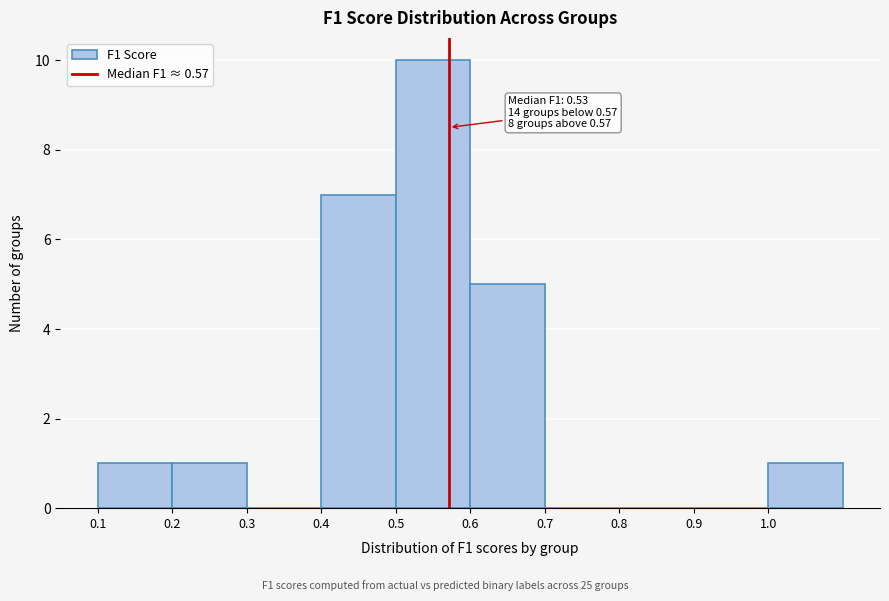

Which range on the x-axis has the tallest bar?

0.5 to 0.6